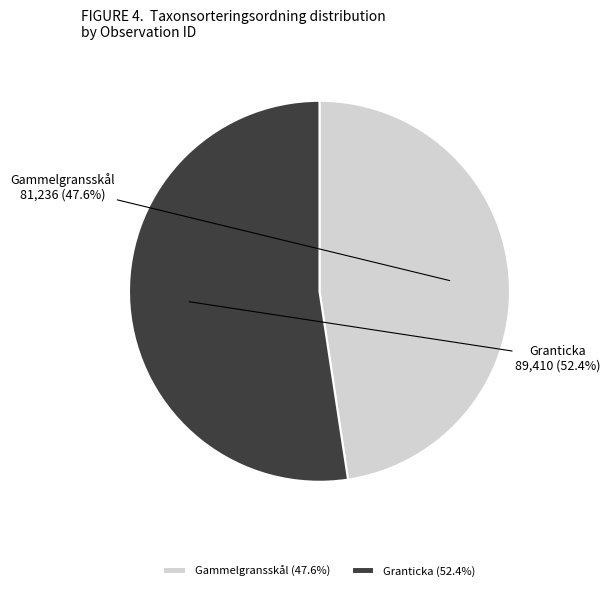

Rank the categories by value from highest to lowest.

Granticka (52.4%), Gammelgransskål (47.6%)